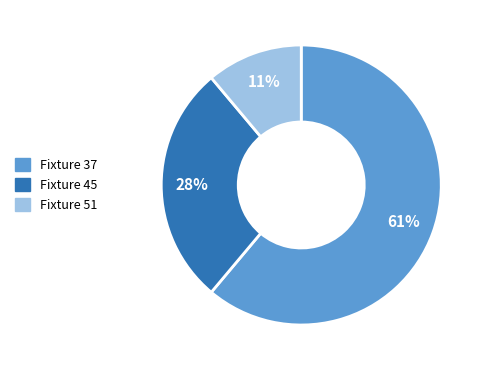

What percentage is the Fixture 45 slice, to the nearest percent?

28%